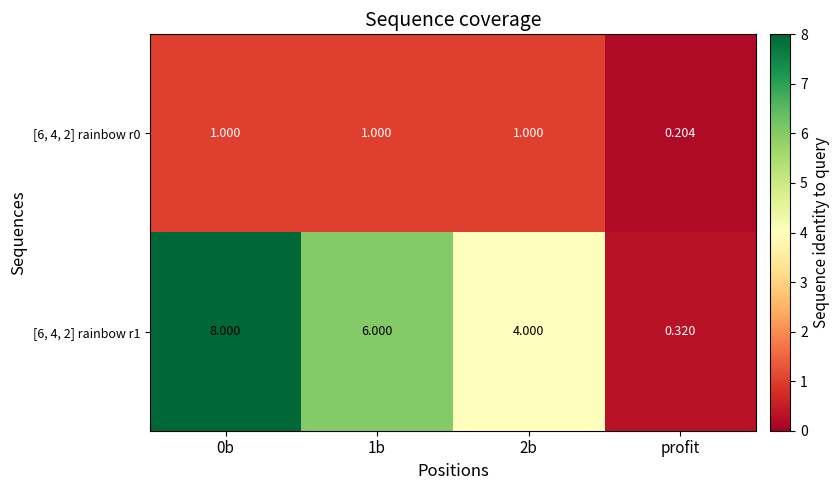

Where is [6, 4, 2] rainbow r0 nearest to the value 0?

profit